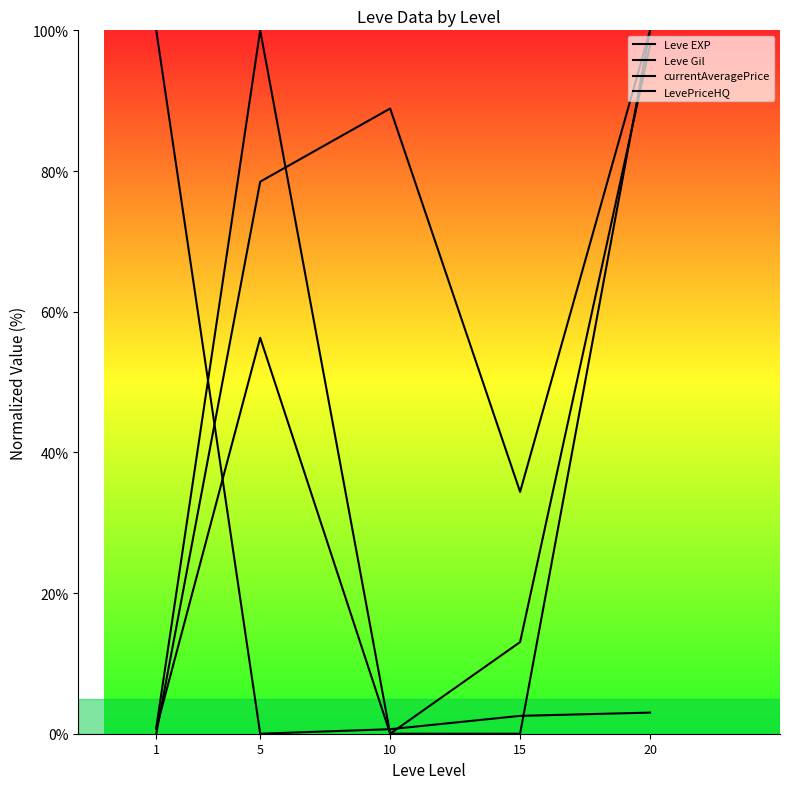

The value of Leve Gil at 15 is 34.4. True or false?

True